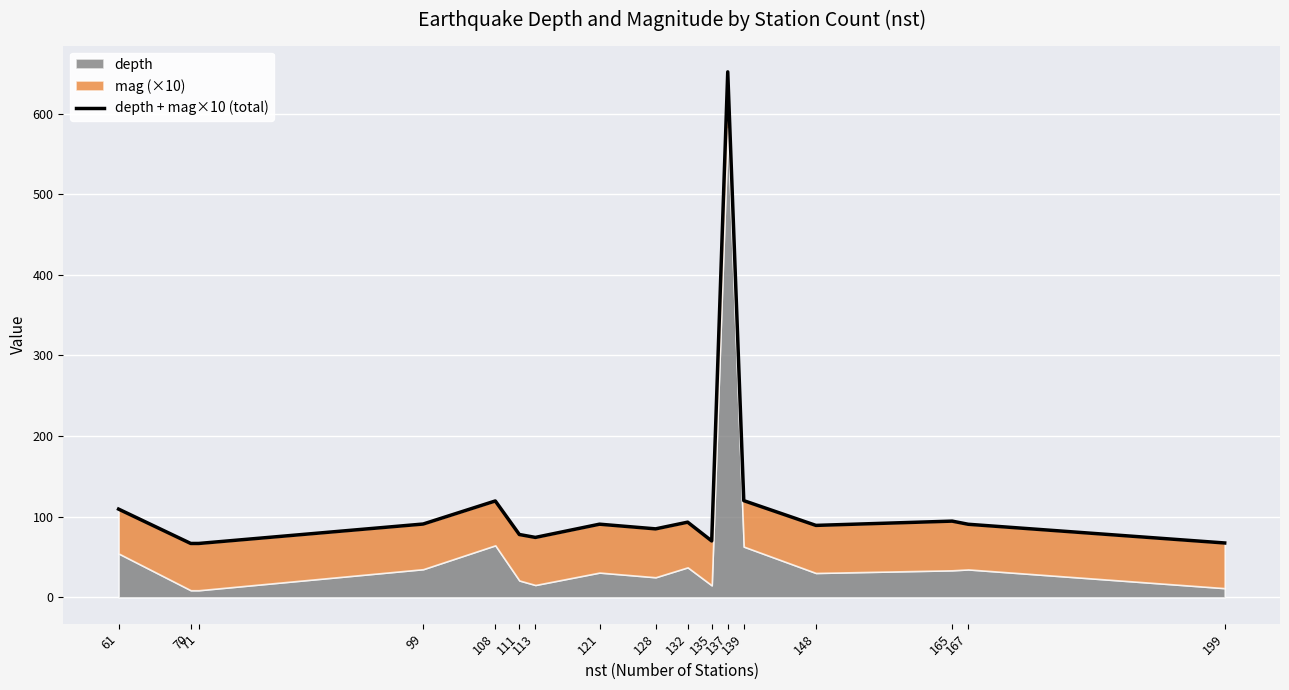

Reading left to right, extract all data points from this chart.

61=109.5	70=66.9	71=66.9	99=91.0	108=119.6	111=78.0	113=74.4	121=90.8	128=85.0	132=93.3	135=70.0	137=651.7	139=120.0	148=89.3	165=94.6	167=90.7	199=67.5